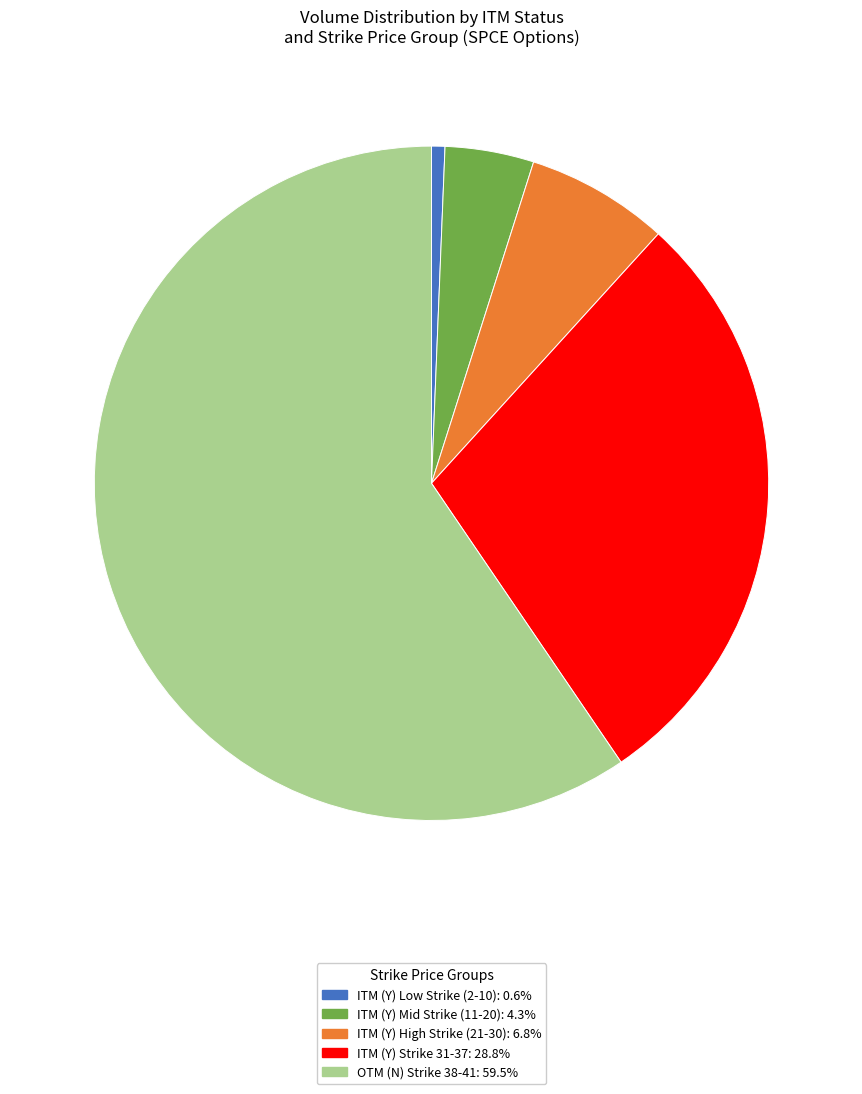

What is the ratio of the value at OTM (N) Strike 38-41: 59.5% to the value at ITM (Y) Strike 31-37: 28.8%?

2.1